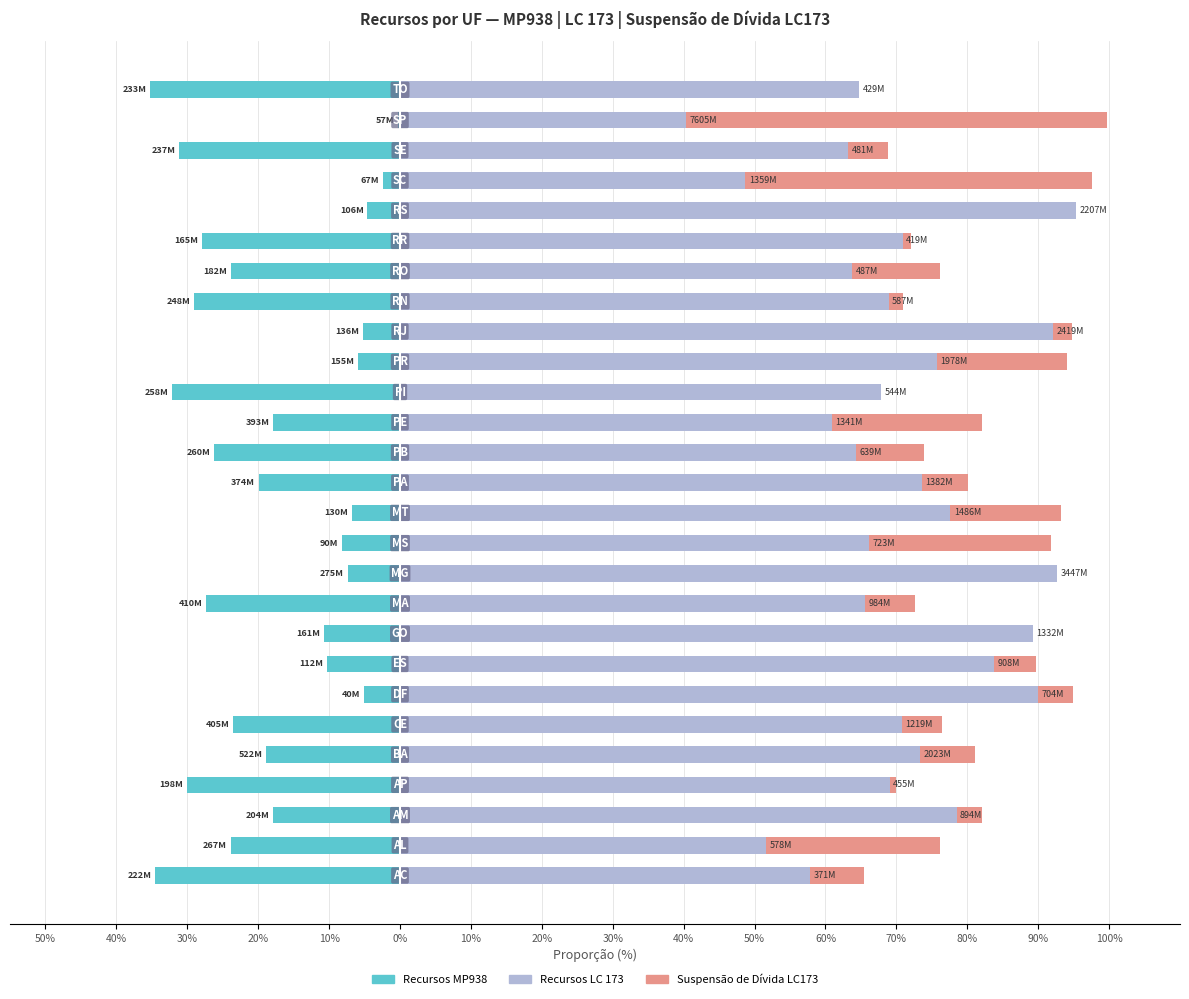

How many categories are shown in the chart?

27